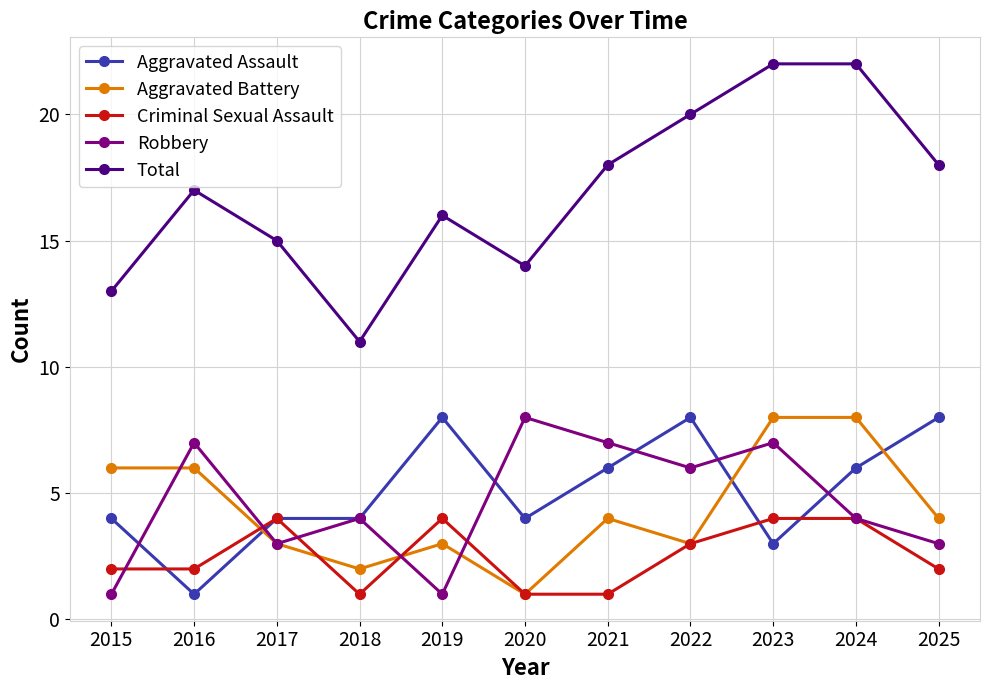

Reading right to left, list all the values displayed in this chart.

Aggravated Assault: 2025=8	2024=6	2023=3	2022=8	2021=6	2020=4	2019=8	2018=4	2017=4	2016=1	2015=4
Aggravated Battery: 2025=4	2024=8	2023=8	2022=3	2021=4	2020=1	2019=3	2018=2	2017=3	2016=6	2015=6
Criminal Sexual Assault: 2025=2	2024=4	2023=4	2022=3	2021=1	2020=1	2019=4	2018=1	2017=4	2016=2	2015=2
Robbery: 2025=3	2024=4	2023=7	2022=6	2021=7	2020=8	2019=1	2018=4	2017=3	2016=7	2015=1
Total: 2025=18	2024=22	2023=22	2022=20	2021=18	2020=14	2019=16	2018=11	2017=15	2016=17	2015=13